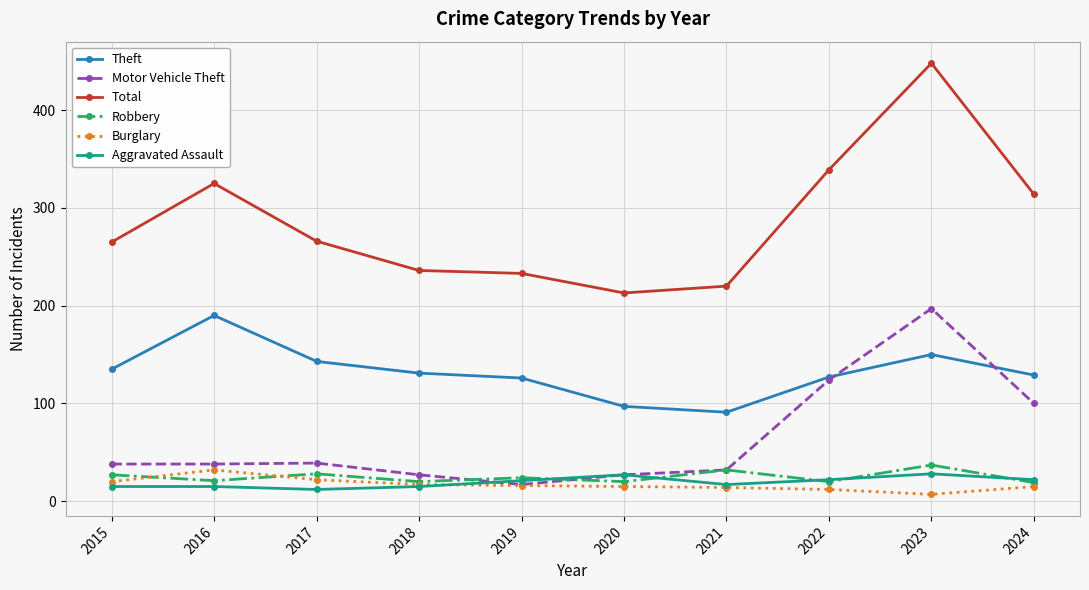

True or false: Burglary and Total cross at least once.

False